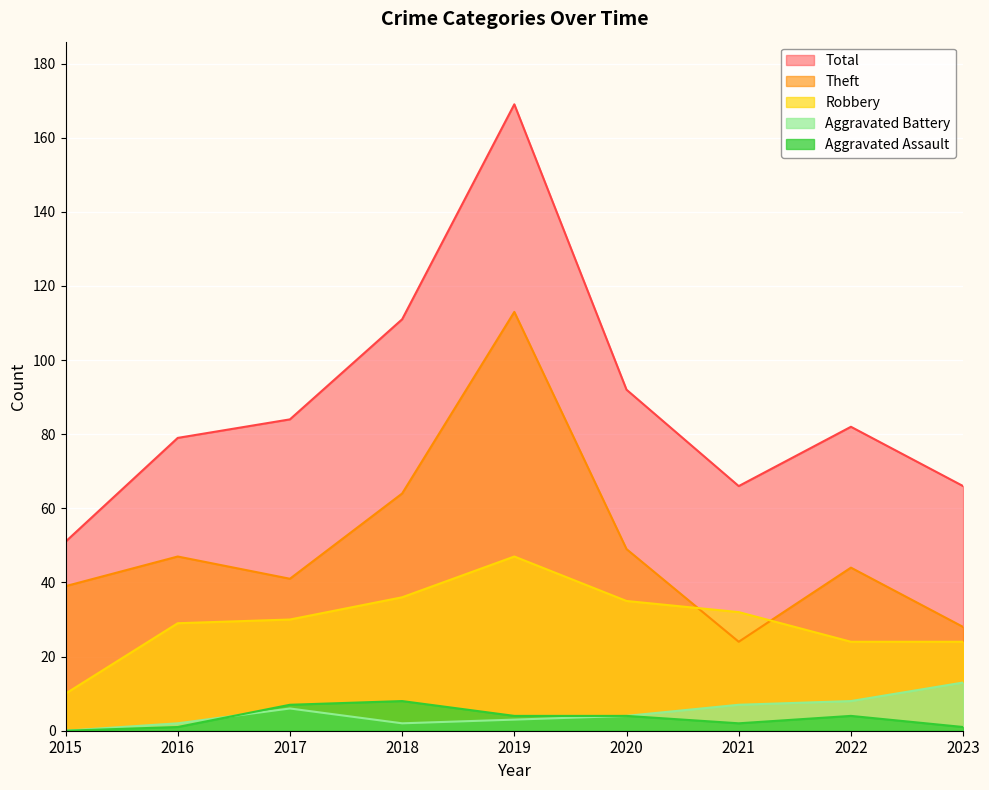

Where does the Theft series first go above 44?

2016